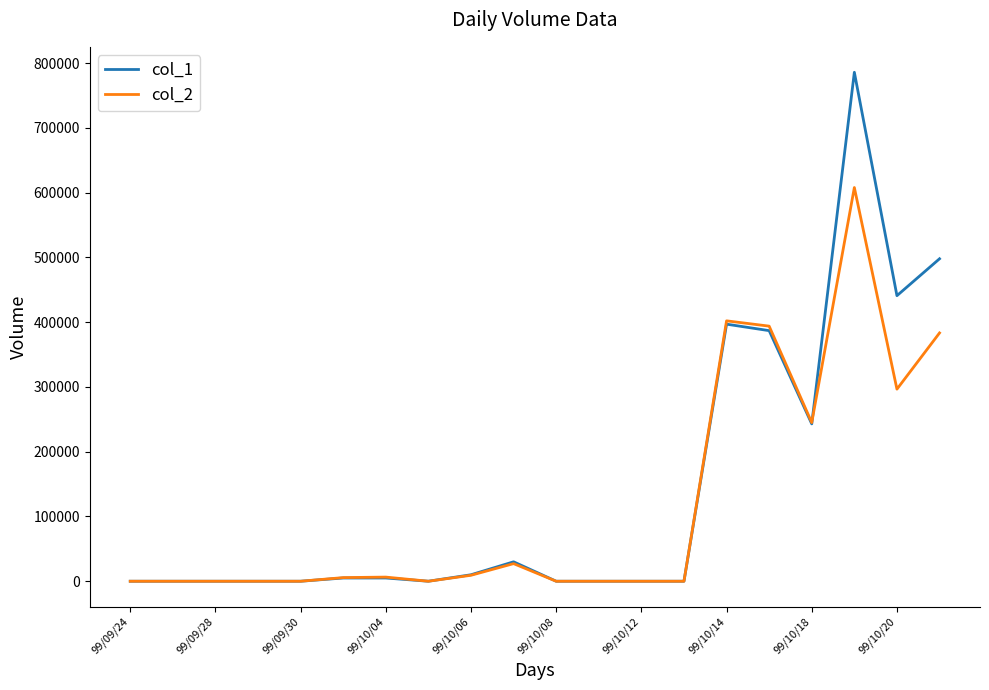

Which series has the widest spread of values?

col_1